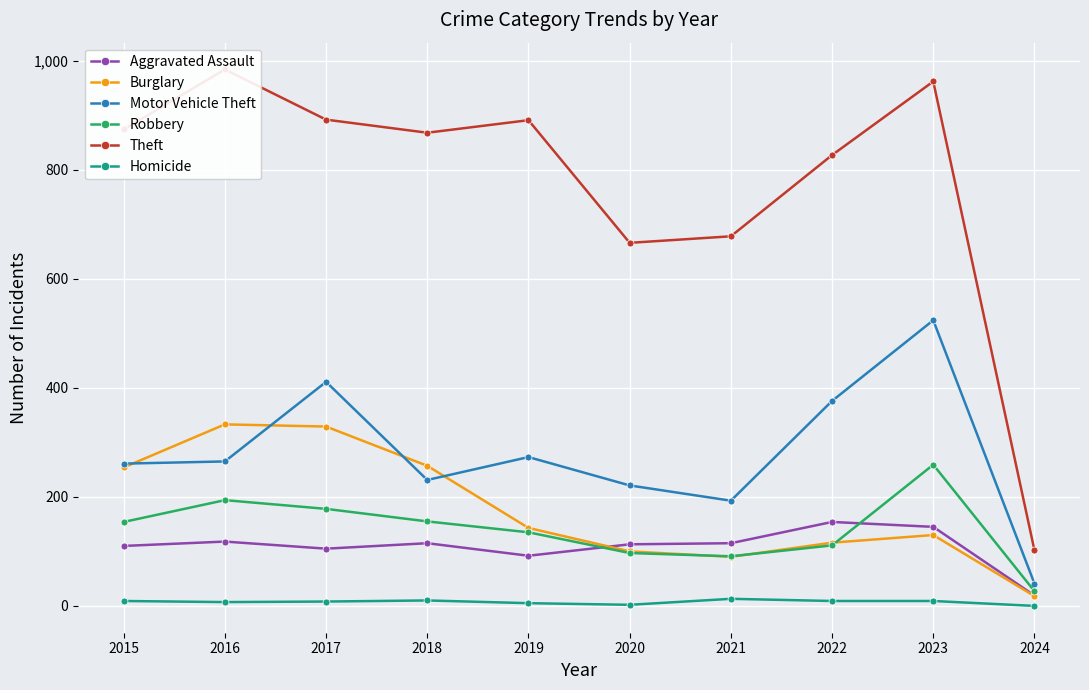

Reading right to left, extract all data points from this chart.

Aggravated Assault: 19	145	154	115	113	92	115	105	118	110
Burglary: 18	130	116	90	100	143	257	329	333	254
Motor Vehicle Theft: 41	524	376	193	221	273	231	411	265	261
Robbery: 27	259	111	91	97	135	155	178	194	154
Theft: 102	962	827	678	666	891	868	892	984	874
Homicide: 0	9	9	13	2	5	10	8	7	9